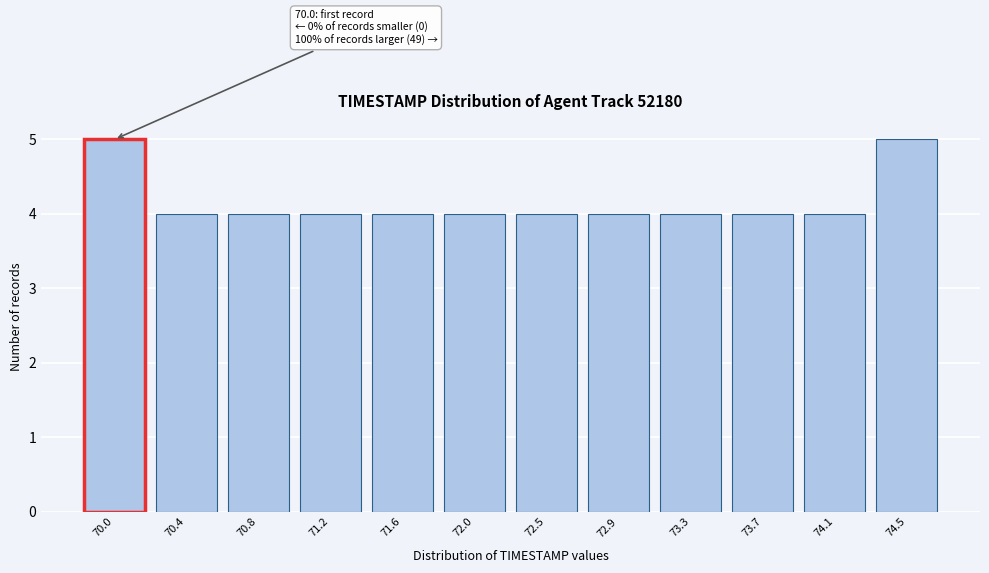

Reading right to left, transcribe all the data shown in this chart.

74.5=5	74.1=4	73.7=4	73.3=4	72.9=4	72.5=4	72.0=4	71.6=4	71.2=4	70.8=4	70.4=4	70.0=5